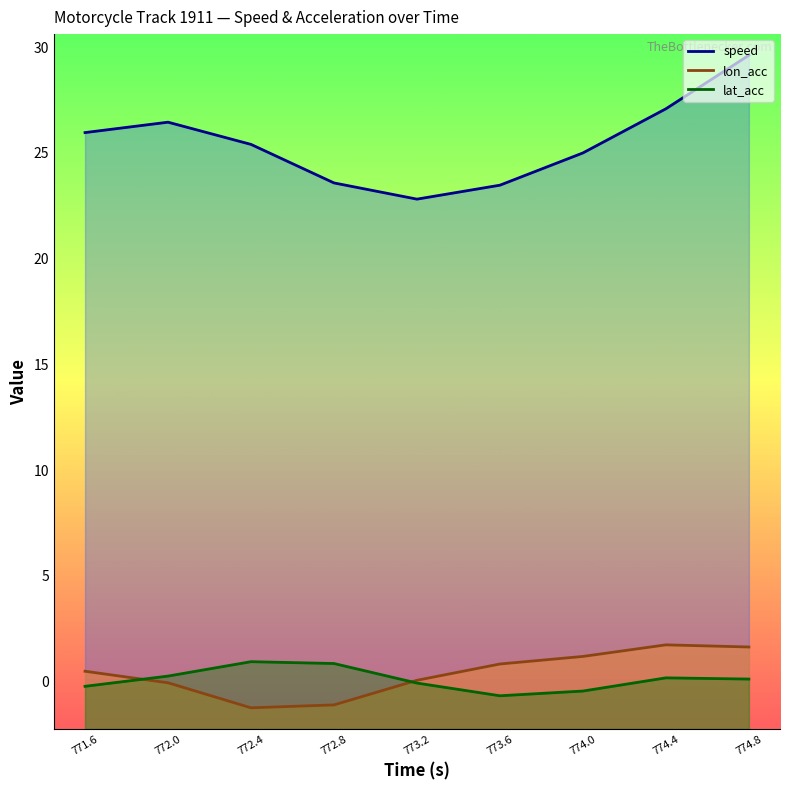

What is the minimum value for lon_acc?

-1.2